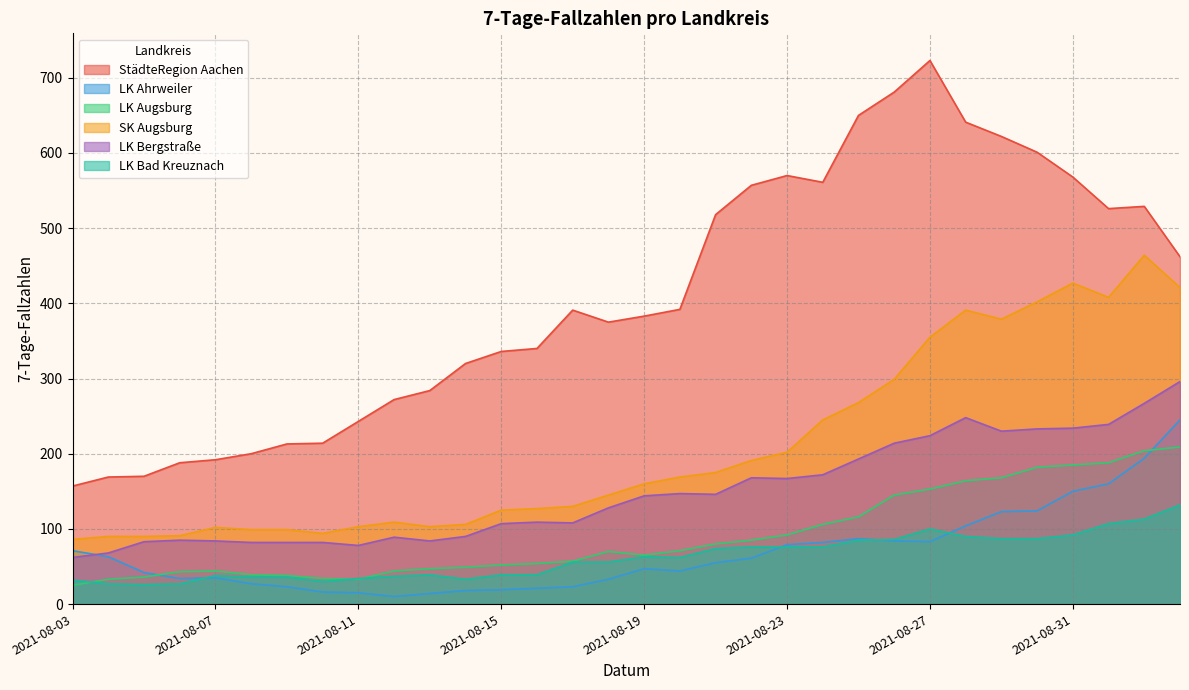

Count the number of categories in the chart.

32